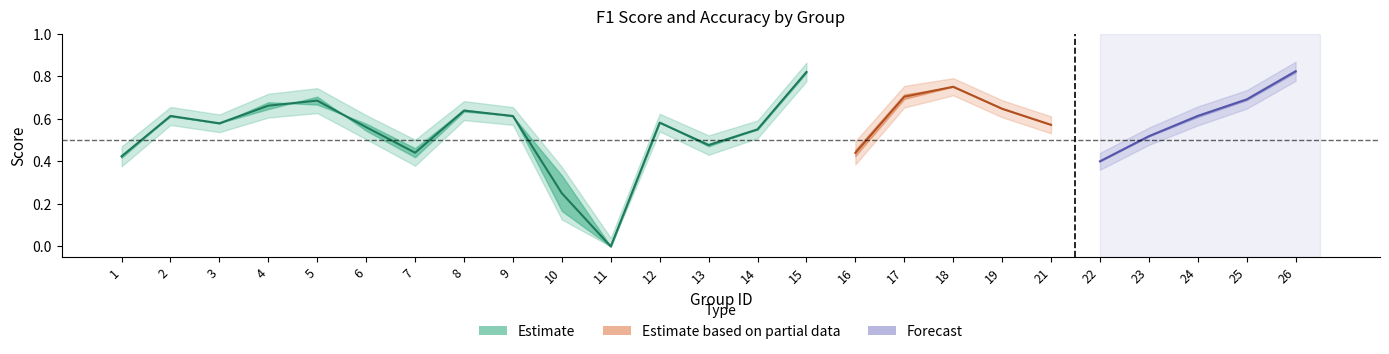

In accuracy, how many points are higher than both neighbors (excluding endpoints)?

6